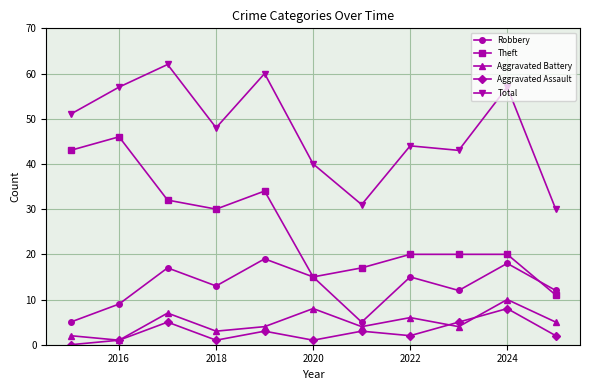

Which series has the largest range (max minus min)?

Theft